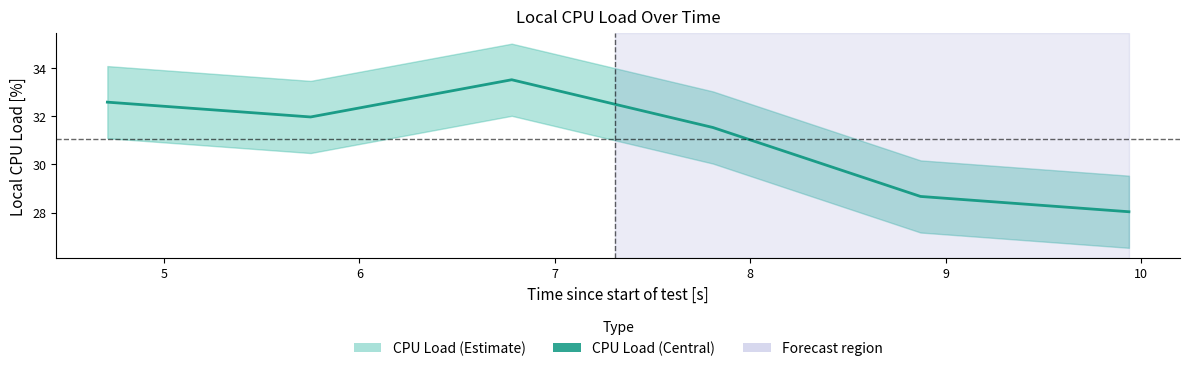

Which has a higher value, 5 or 8?

5